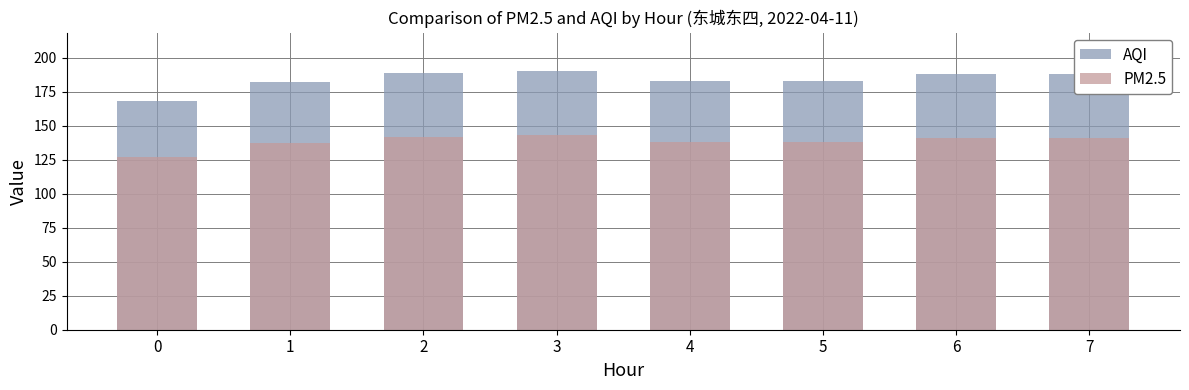

What are all the series names shown in the legend?

AQI, PM2.5